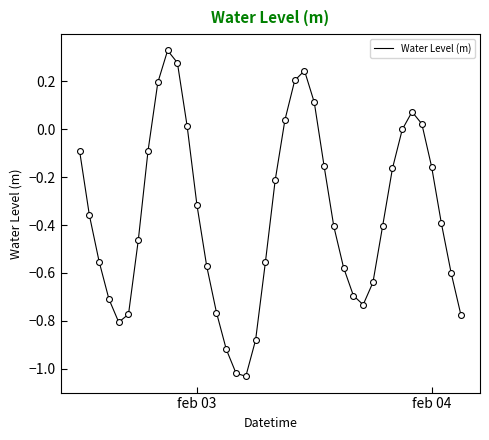

What is the difference between the maximum and minimum values?

1.4